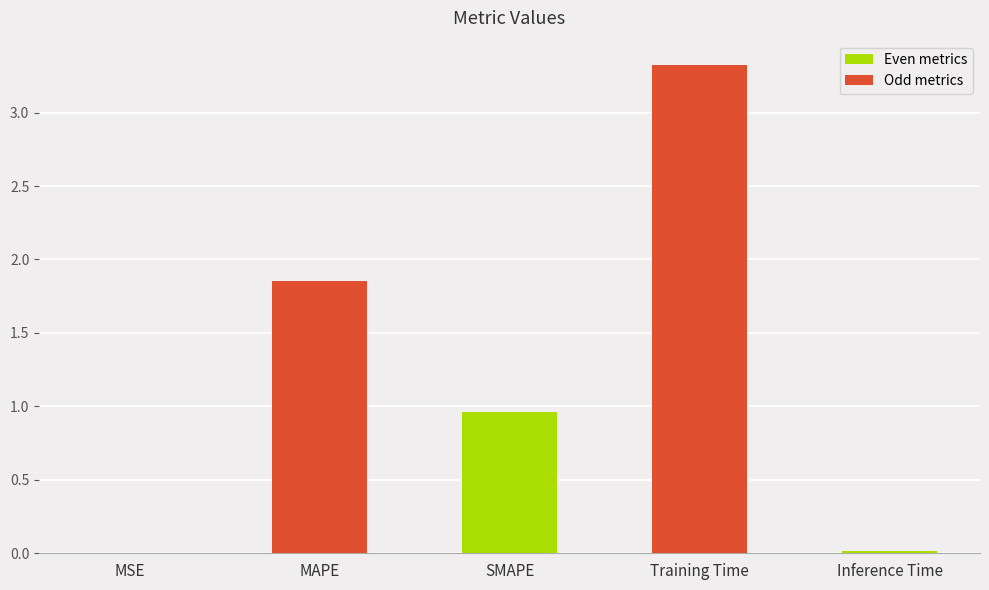

Which has a higher value, SMAPE or Inference Time?

SMAPE